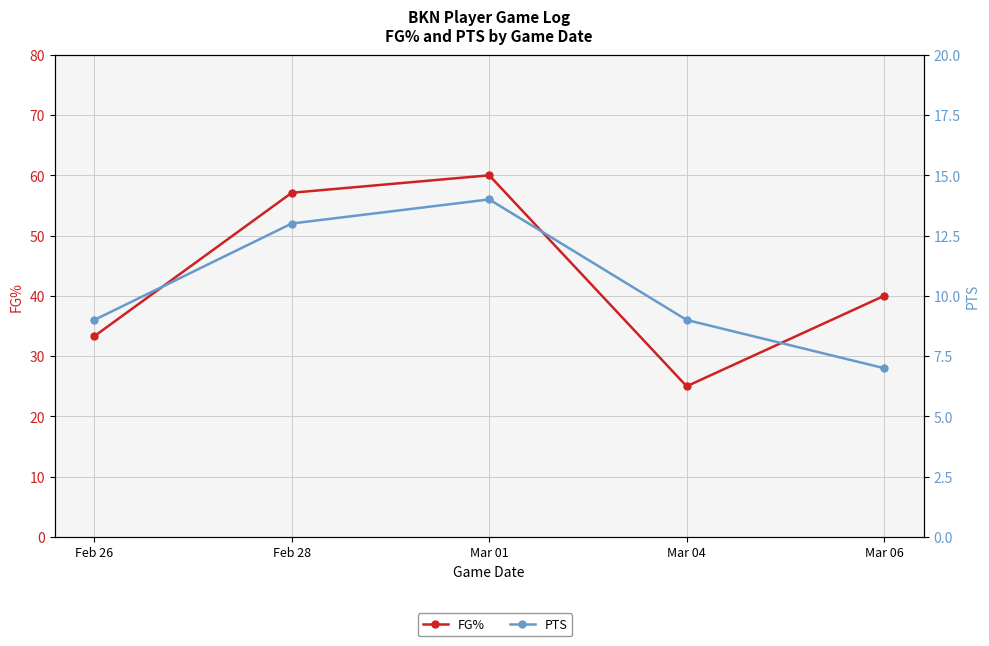

Is this an area chart (filled region under the line)?

No